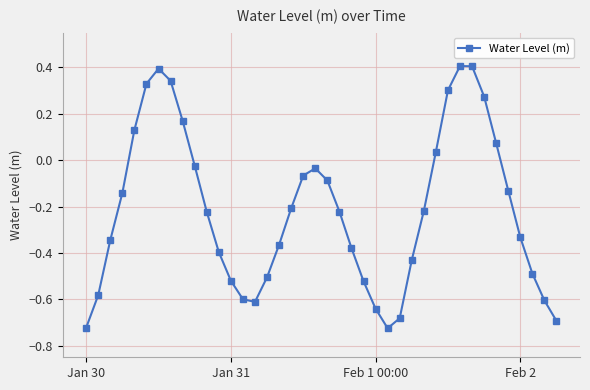

How many points are lower than both their immediate neighbors (excluding endpoints)?

2